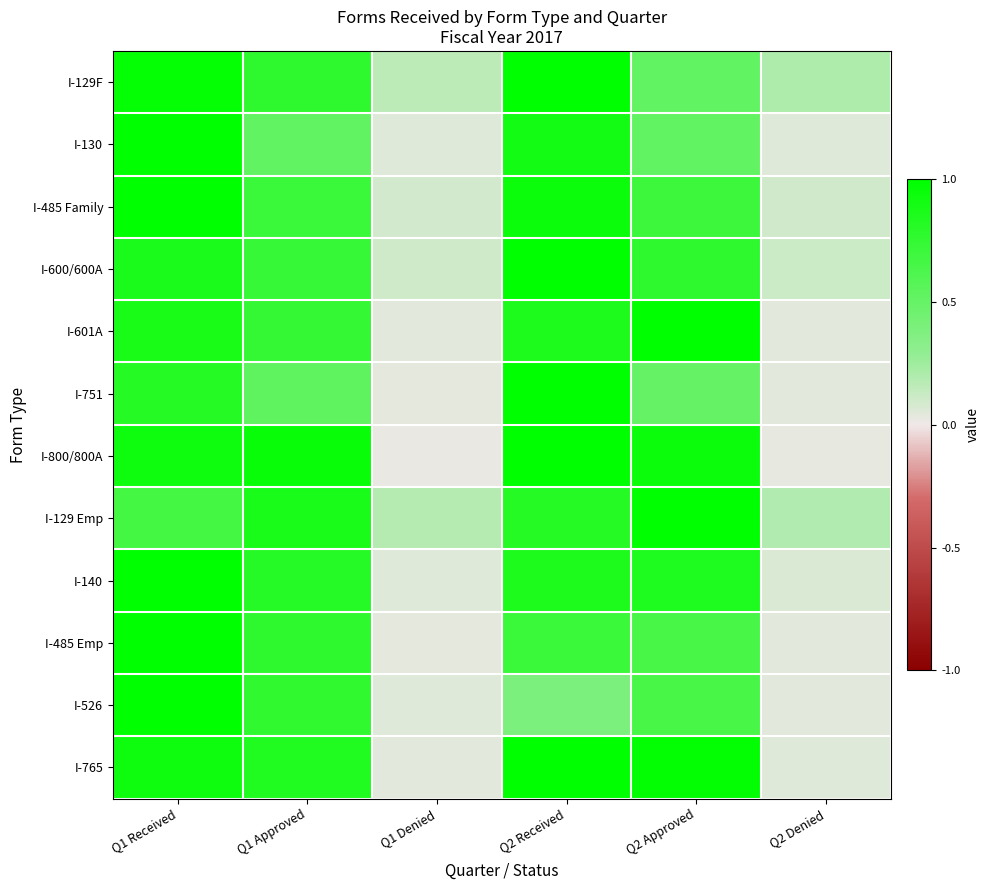

What is the total value across all series at Q1 Received?

11.0